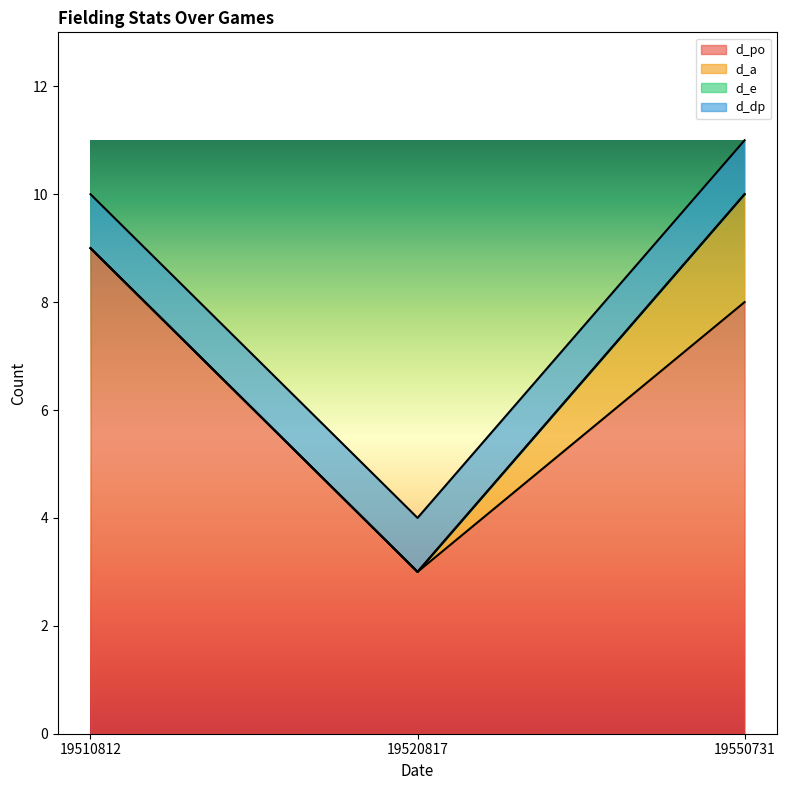

Is it true that d_e equals 0 at 19510812?

True